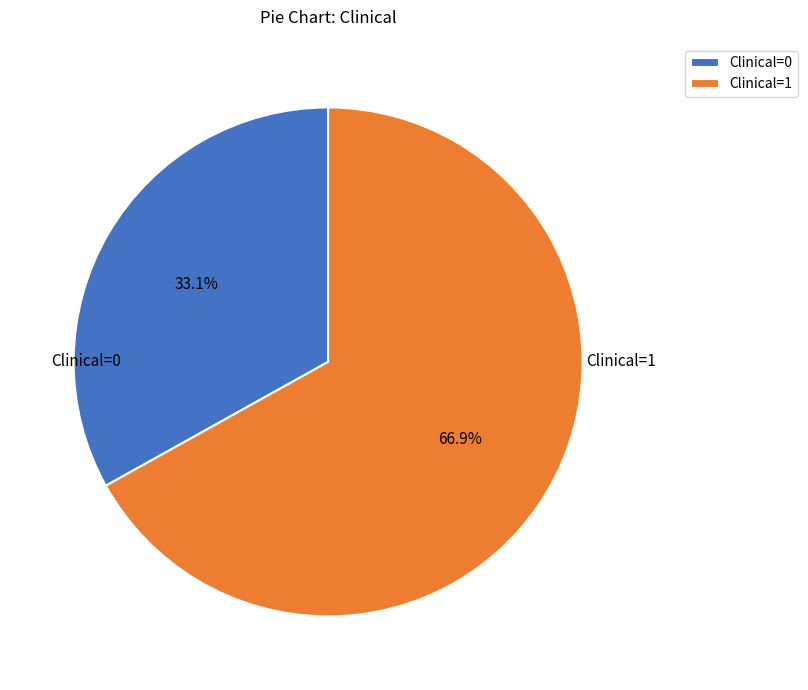

Which has a higher value, Clinical=0 or Clinical=1?

Clinical=1